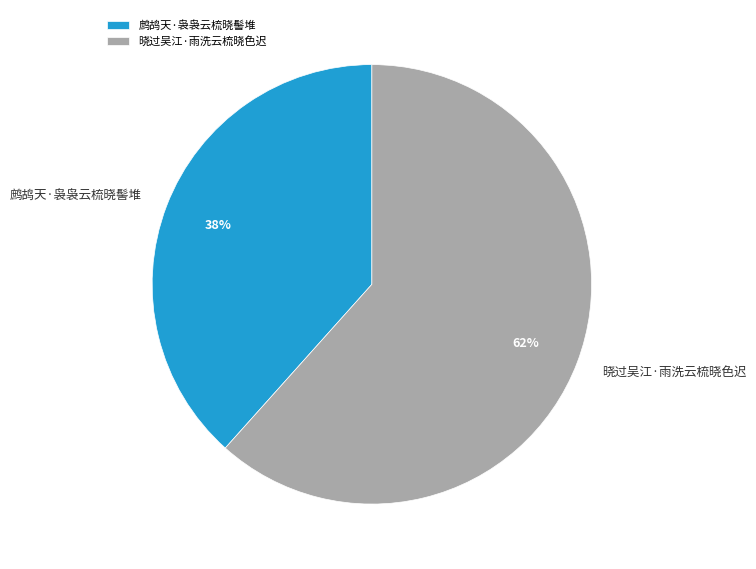

Does 晓过吴江·雨洗云梳晓色迟 represent more than half of the total?

Yes